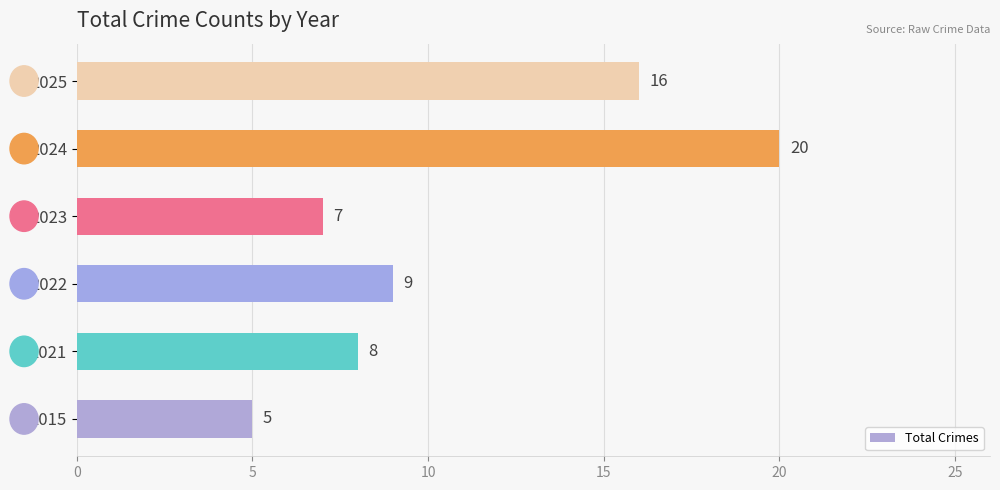

How many data points are less than 9?

3